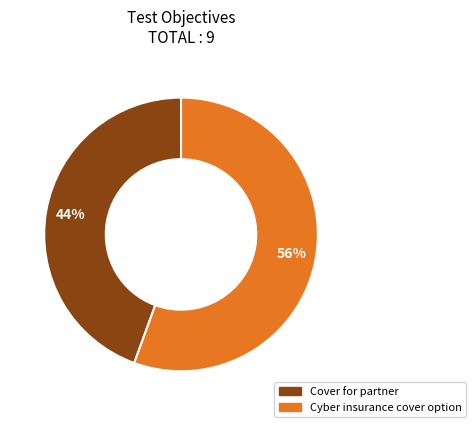

What is the smallest slice in the pie chart?

Cover for partner